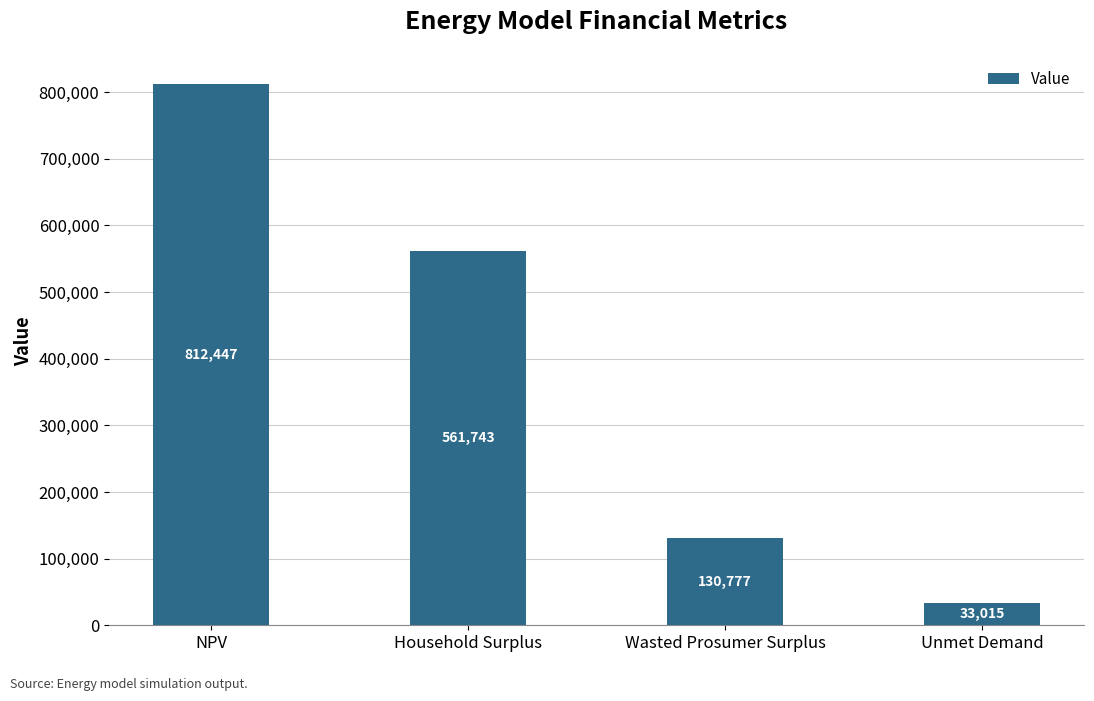

Approximately how many times larger is the value at Wasted Prosumer Surplus compared to NPV?

0.2